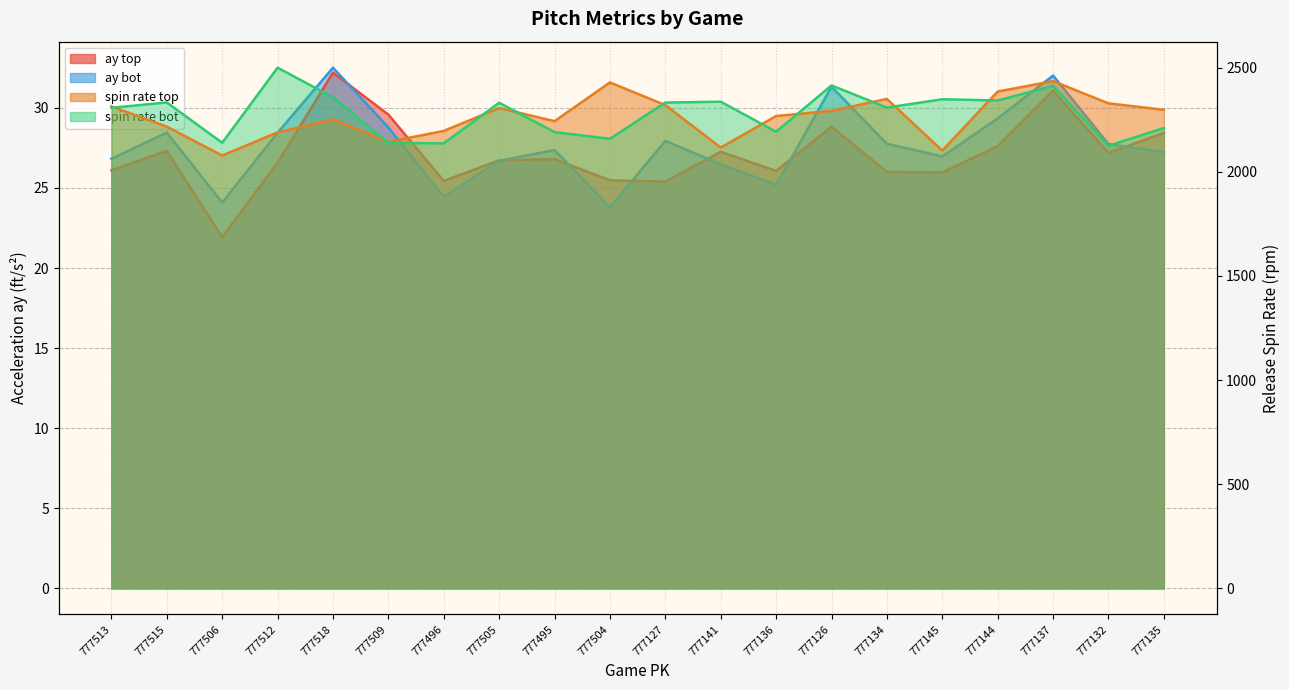

What is the total value across all series at 777505?

4691.0